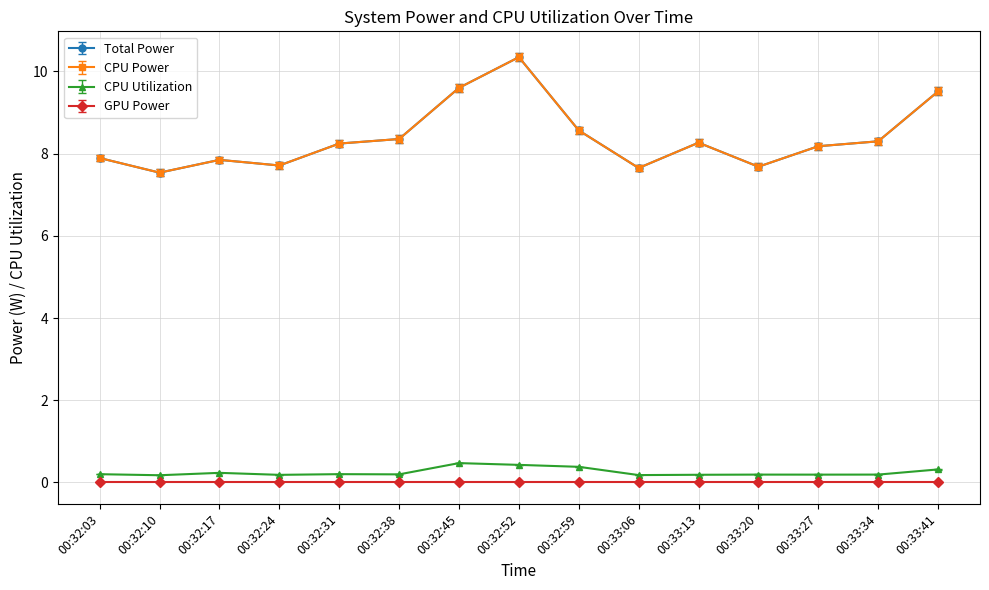

At which label does CPU Utilization reach its peak?

00:32:45